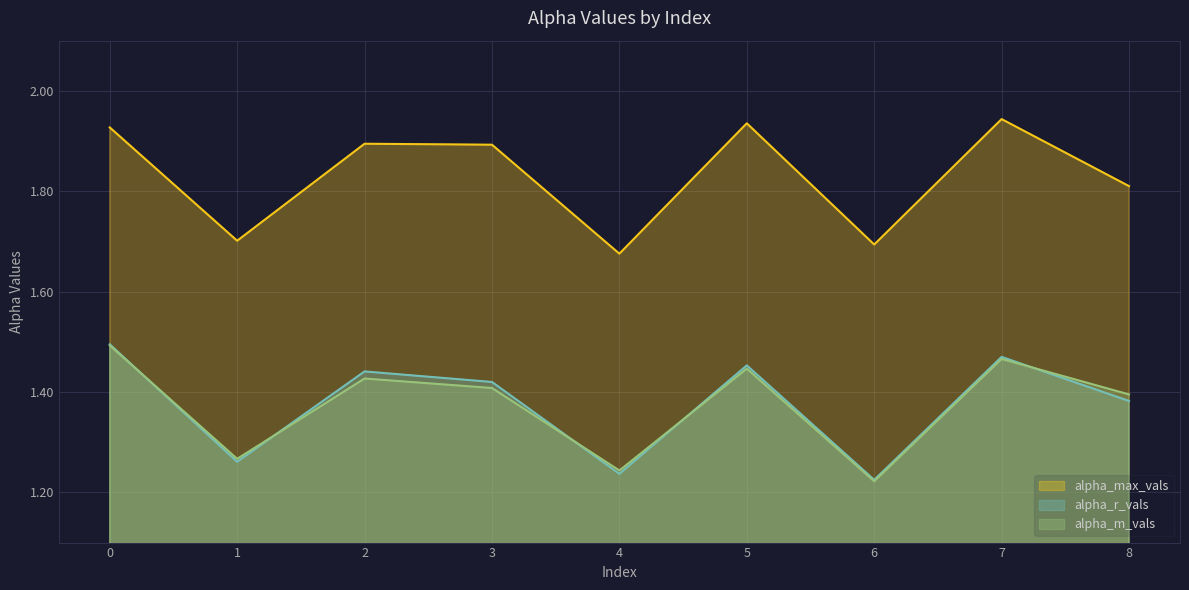

In alpha_r_vals, how many points are higher than both neighbors (excluding endpoints)?

3